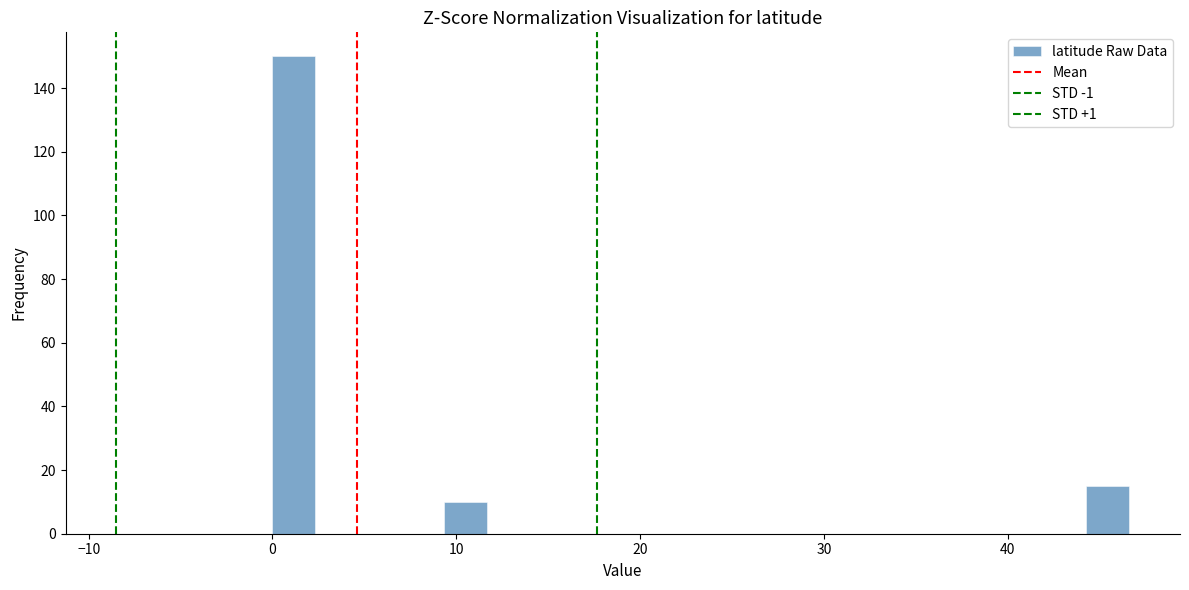

Around what value on the x-axis is the tallest bar? Give the approximate position of its centre, as read against the axis.

1